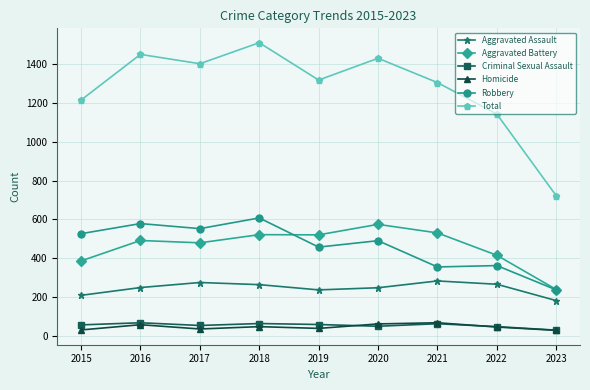

What is the difference between the maximum and second lowest values in the Aggravated Battery series?

188